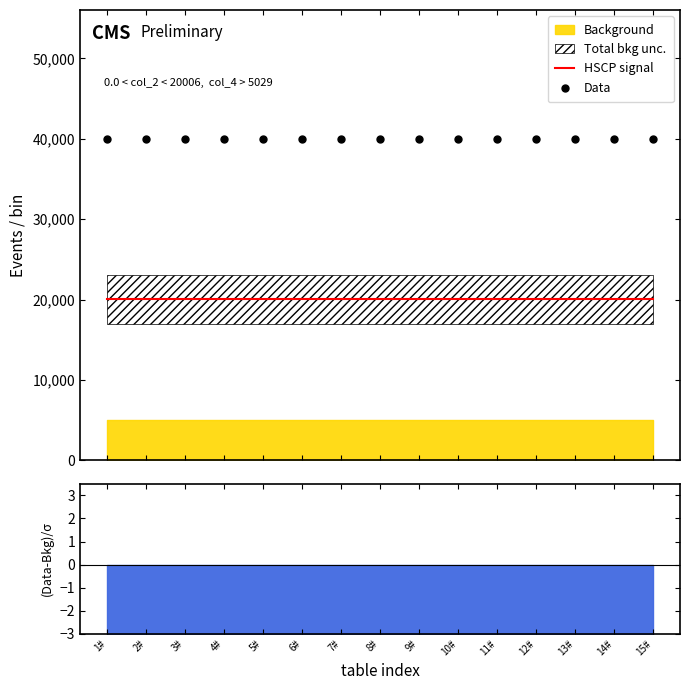

What is the total value across all series at 14#?

60018